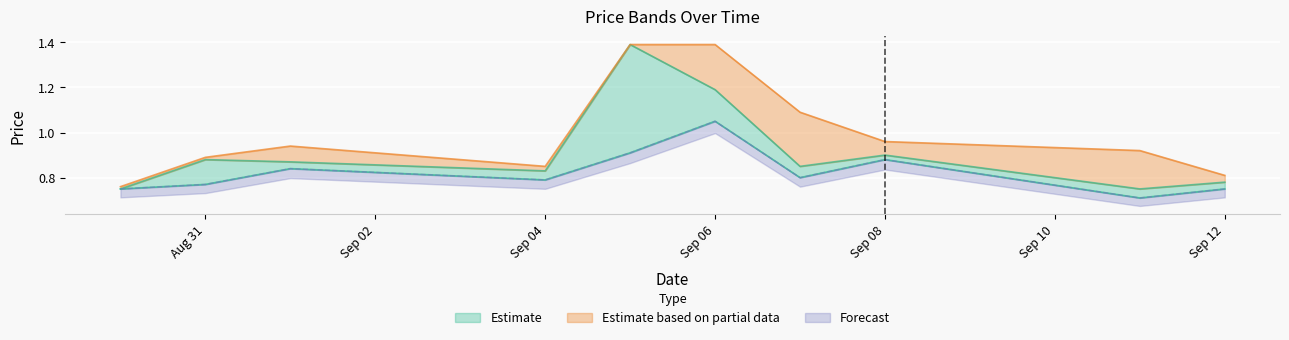

Which series has the largest total across all categories?

HP